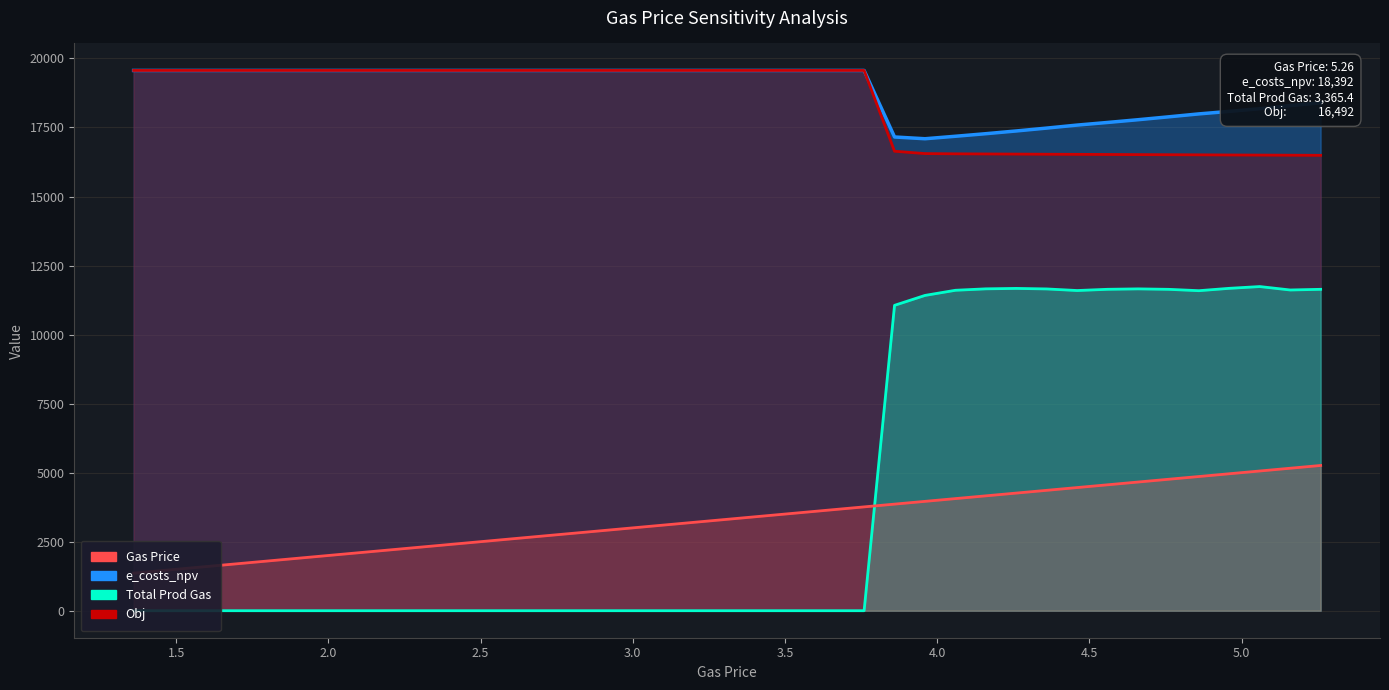

Reading left to right, list all the values displayed in this chart.

e_costs_npv: 19565.0	19565.0	19565.0	19565.0	19565.0	19565.0	19565.0	19565.0	19565.0	19565.0	19565.0	19565.0	19565.0	19565.0	19565.0	19565.0	19565.0	19565.0	19565.0	19565.0	19565.0	19565.0	19565.0	19565.0	19565.0	17156.0	17092.0	17182.0	17275.0	17374.0	17478.0	17587.0	17682.0	17781.0	17885.0	17992.0	18083.0	18179.0	18293.0	18392.0
Obj: 19565.0	19565.0	19565.0	19565.0	19565.0	19565.0	19565.0	19565.0	19565.0	19565.0	19565.0	19565.0	19565.0	19565.0	19565.0	19565.0	19565.0	19565.0	19565.0	19565.0	19565.0	19565.0	19565.0	19565.0	19565.0	16640.0	16554.0	16546.0	16541.0	16536.0	16531.0	16527.0	16522.0	16517.0	16513.0	16509.0	16504.0	16500.0	16496.0	16492.0
Total Prod Gas: 0.0	0.0	0.0	0.0	0.0	0.0	0.0	0.0	0.0	0.0	0.0	0.0	0.0	0.0	0.0	0.0	0.0	0.0	0.0	0.0	0.0	0.0	0.0	0.0	0.0	11059.2	11418.0	11604.4	11656.4	11671.9	11652.8	11595.2	11639.8	11655.2	11638.6	11589.5	11675.0	11739.0	11614.9	11639.2
Gas Price (×1000): 1360.0	1460.0	1560.0	1660.0	1760.0	1860.0	1960.0	2060.0	2160.0	2260.0	2360.0	2460.0	2560.0	2660.0	2760.0	2860.0	2960.0	3060.0	3160.0	3260.0	3360.0	3460.0	3560.0	3660.0	3760.0	3860.0	3960.0	4060.0	4160.0	4260.0	4360.0	4460.0	4560.0	4660.0	4760.0	4860.0	4960.0	5060.0	5160.0	5260.0